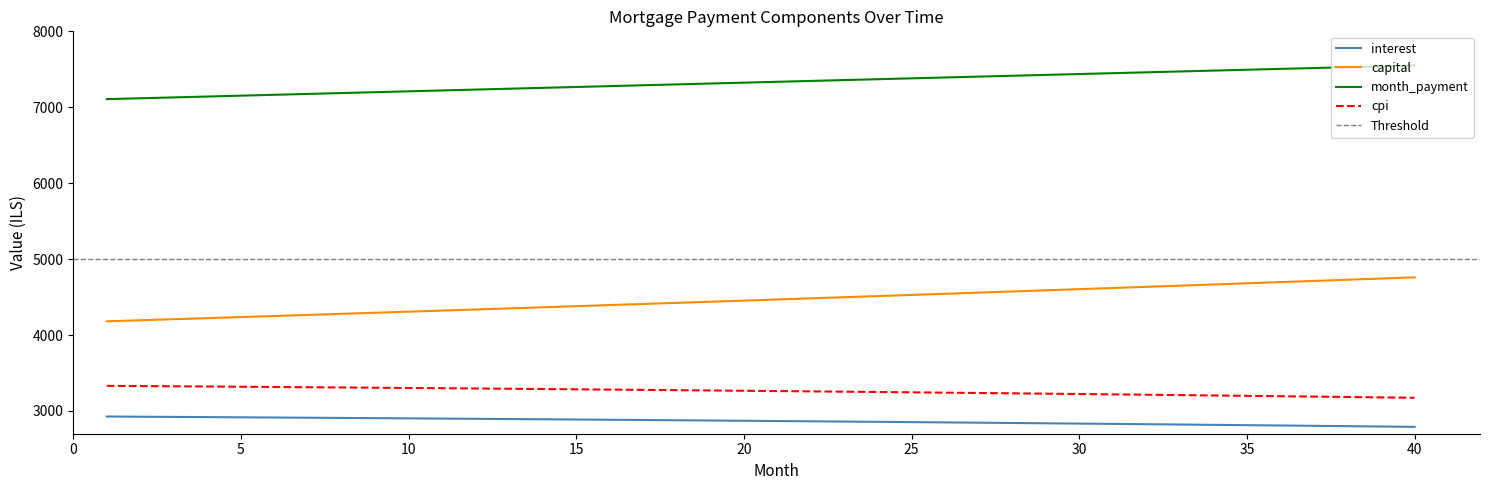

Is it true that cpi equals 4506.6 at 27?

False